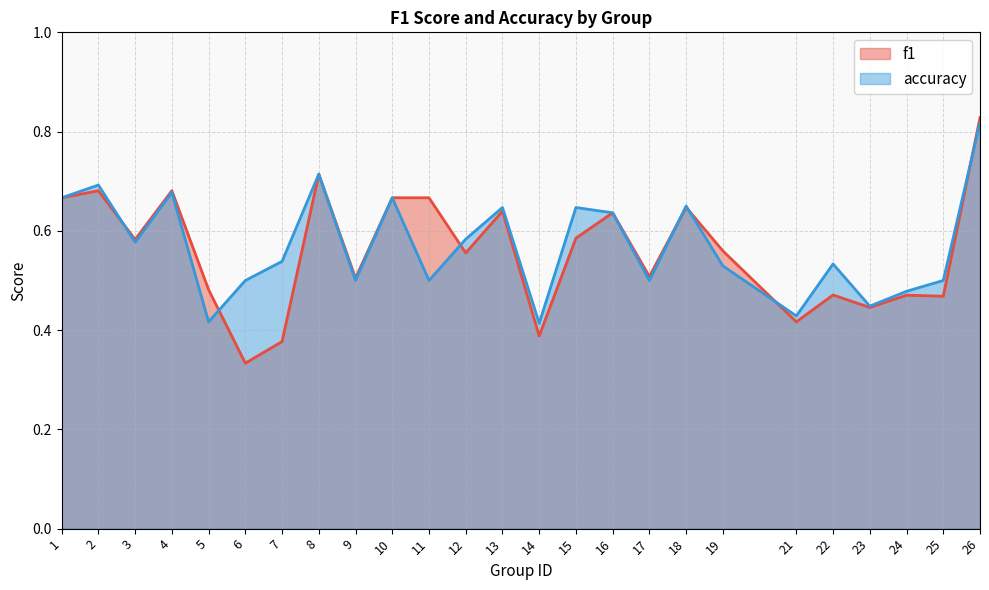

Is it true that accuracy equals 1.0 at 15?

False